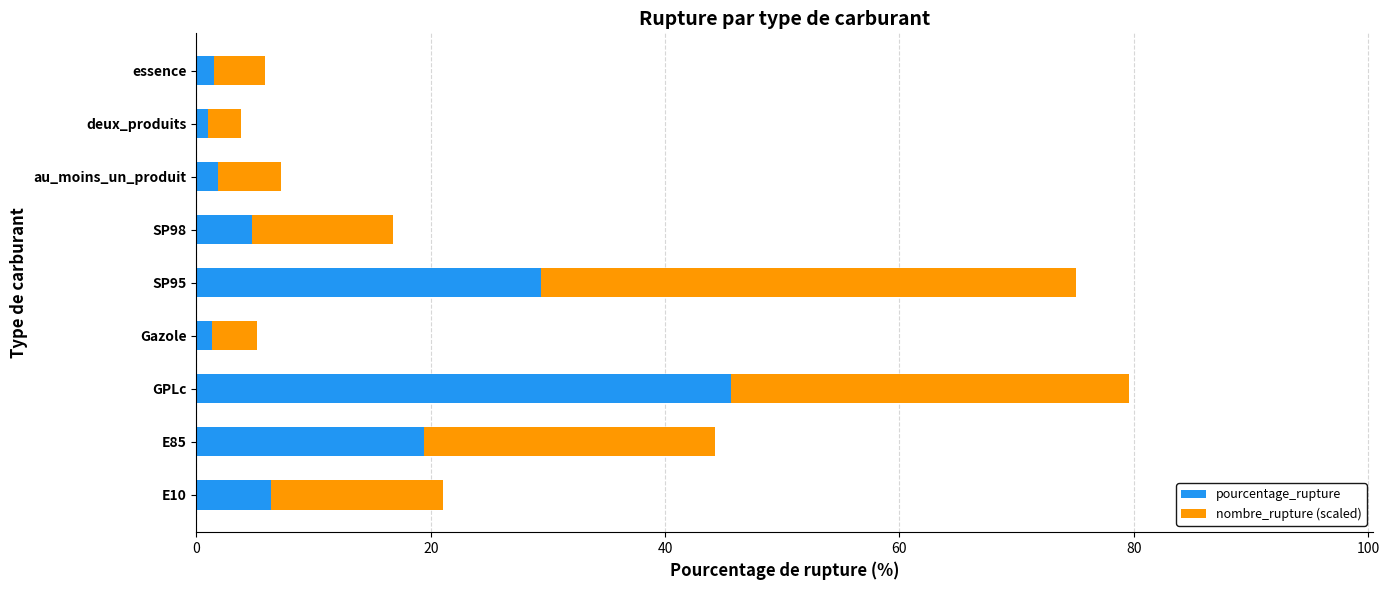

What is the sum of all pourcentage_rupture values?

111.1